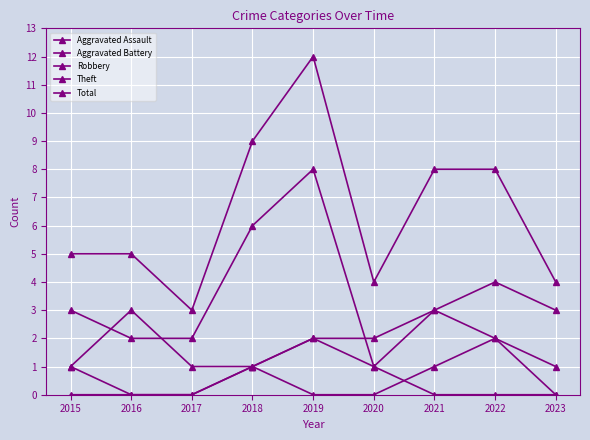

Between 2017 and 2015, which is larger?

2017